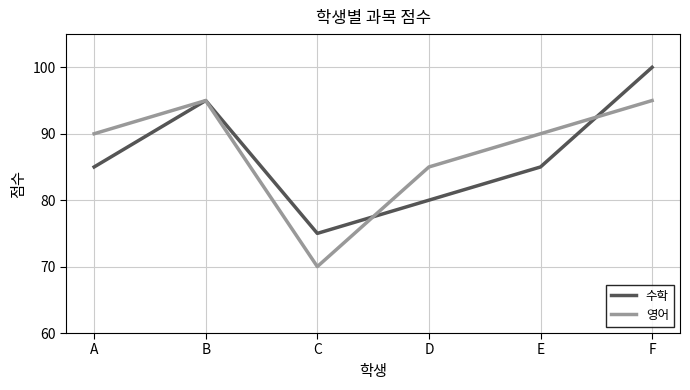

In 수학, how many points are lower than both neighbors (excluding endpoints)?

1